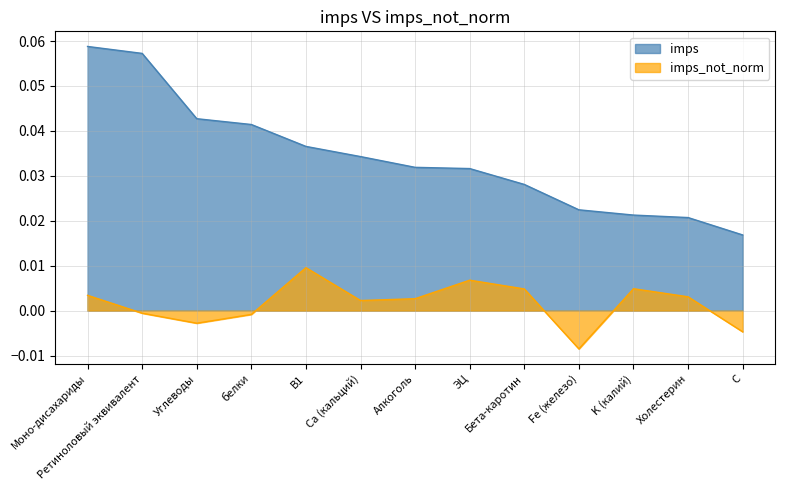

Which series has the widest spread of values?

imps